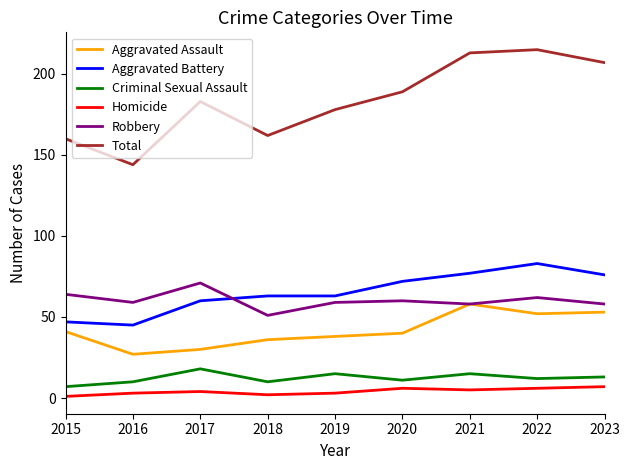

Does the chart display data point markers on the line(s)?

No